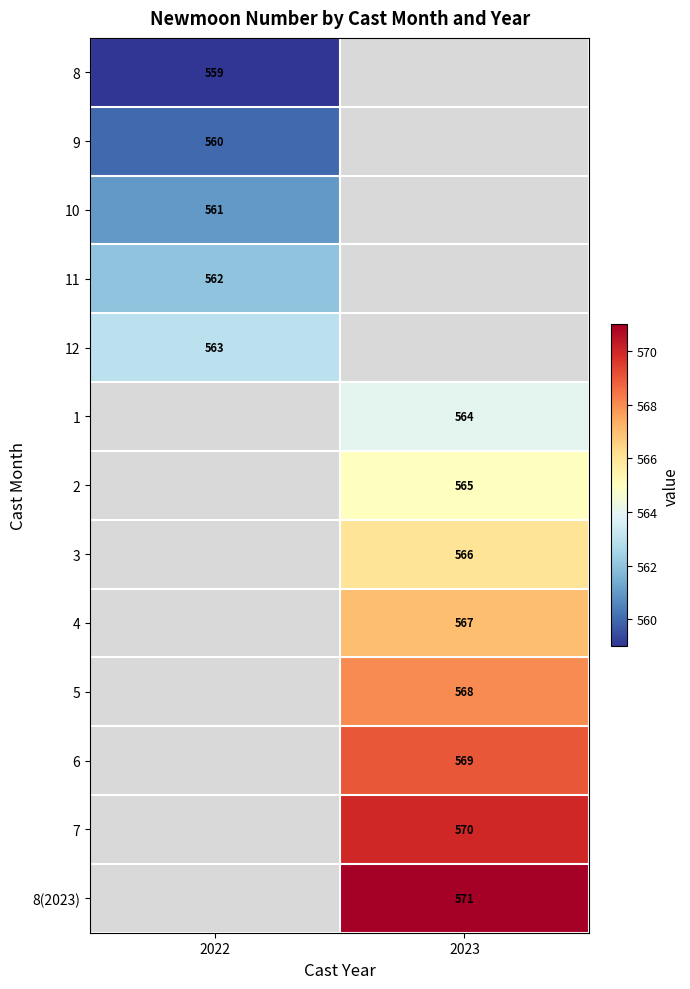

Is the value of 5 at 2023 greater than the value of 2 at 2023?

Yes